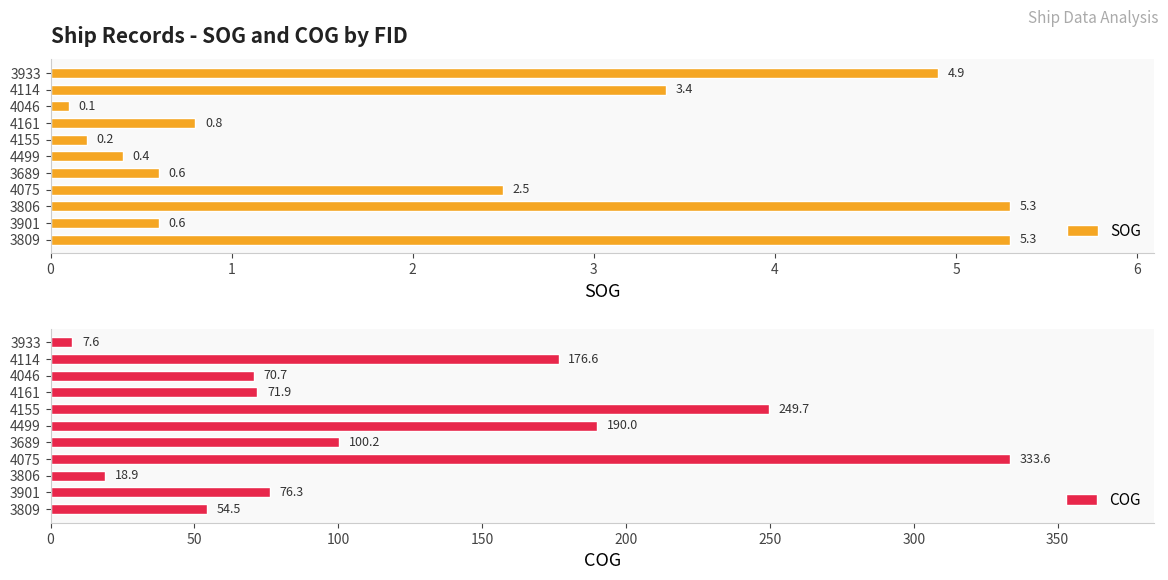

What is the sum of all COG values?

1350.0